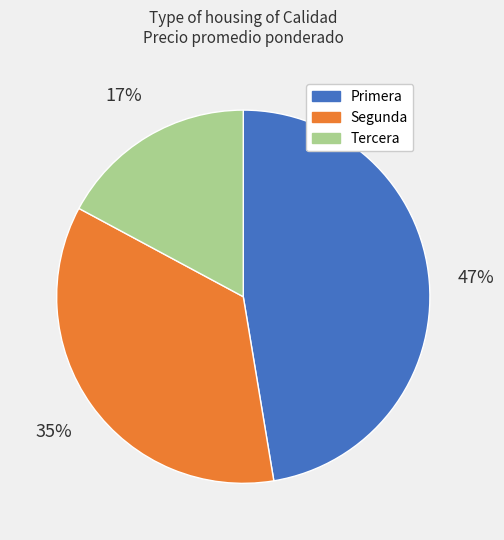

To the nearest percent, what is the average slice percentage?

33%